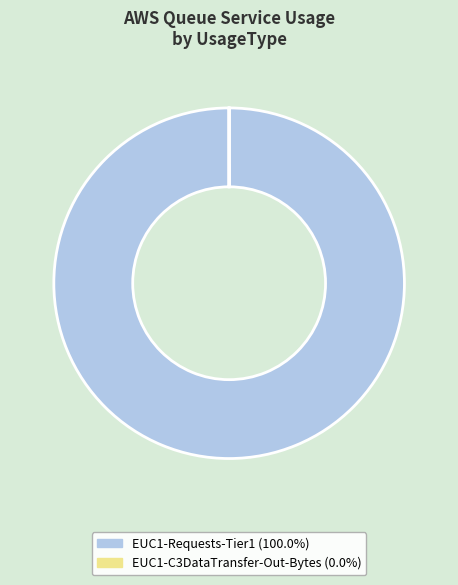

Which category has the biggest portion of the pie?

EUC1-Requests-Tier1